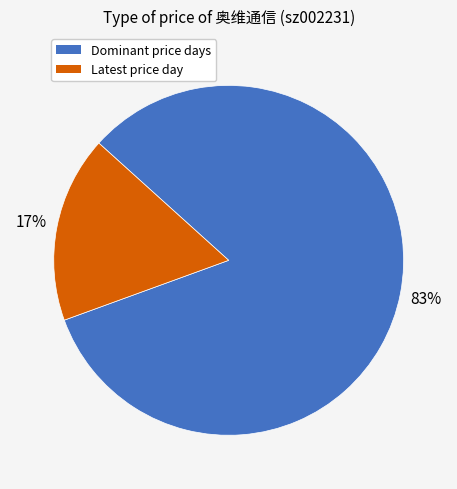

Does any single category account for the majority?

Yes